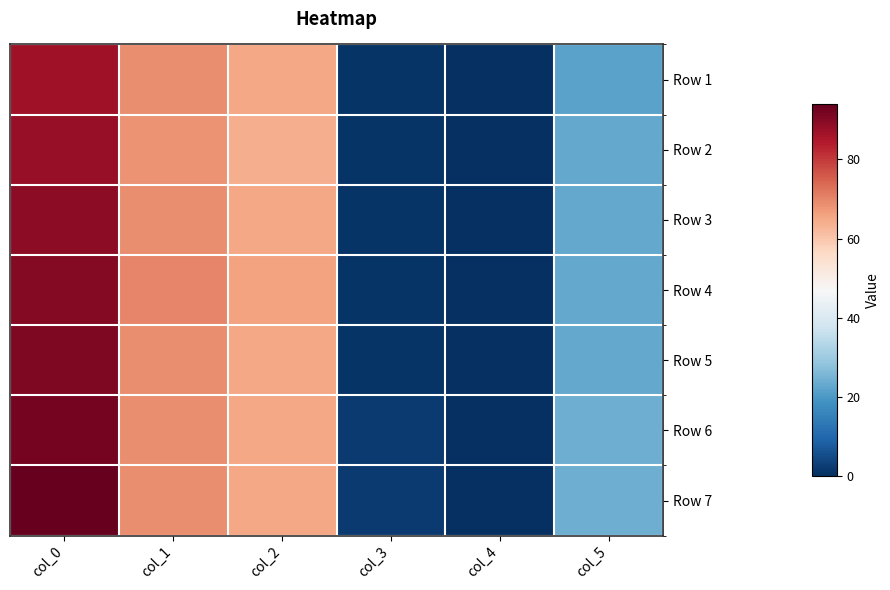

What is the difference between the highest and lowest values at col_2?

2